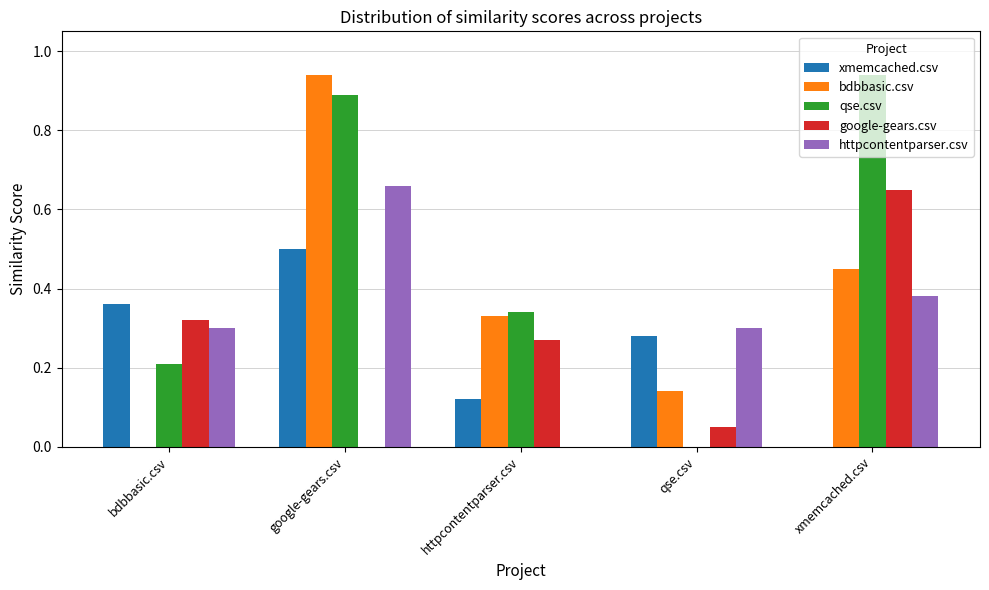

At which category is the sum across all series the highest?

google-gears.csv